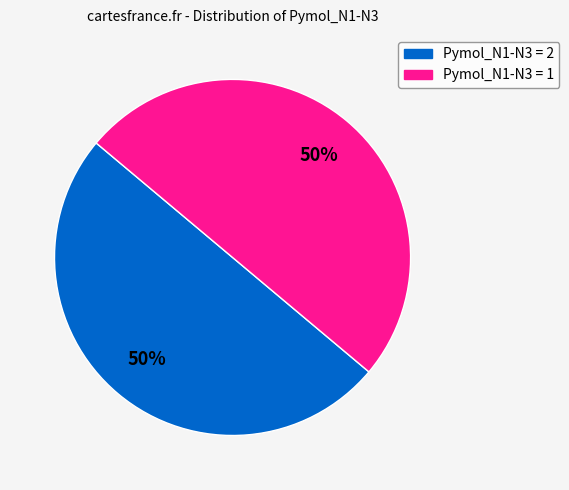

To the nearest percent, what is the average slice percentage?

50%